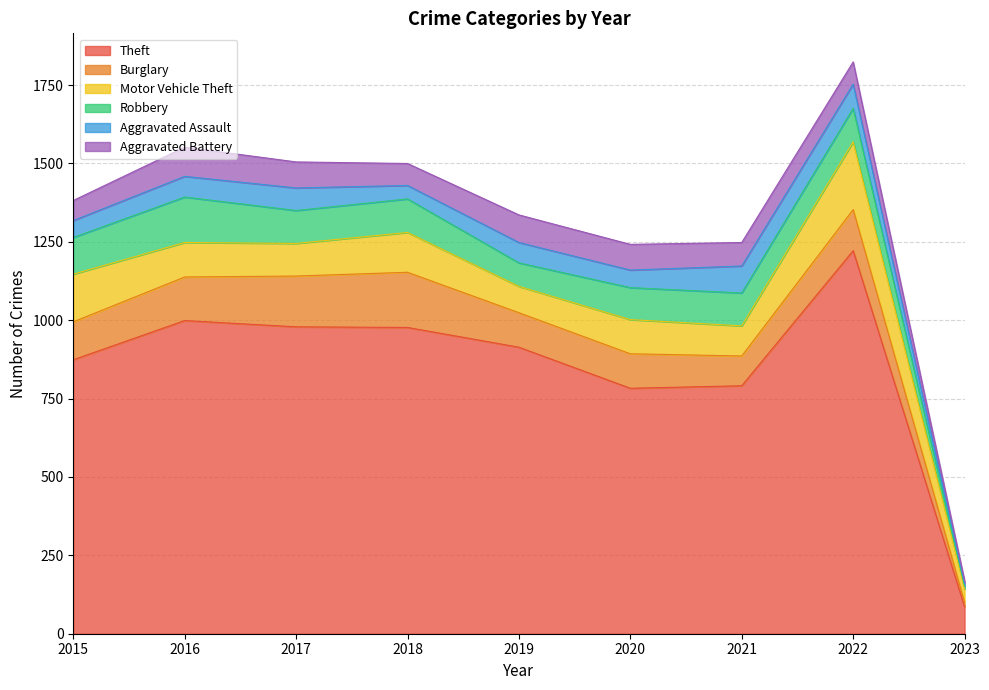

At which label does Aggravated Battery first exceed 75?

2016